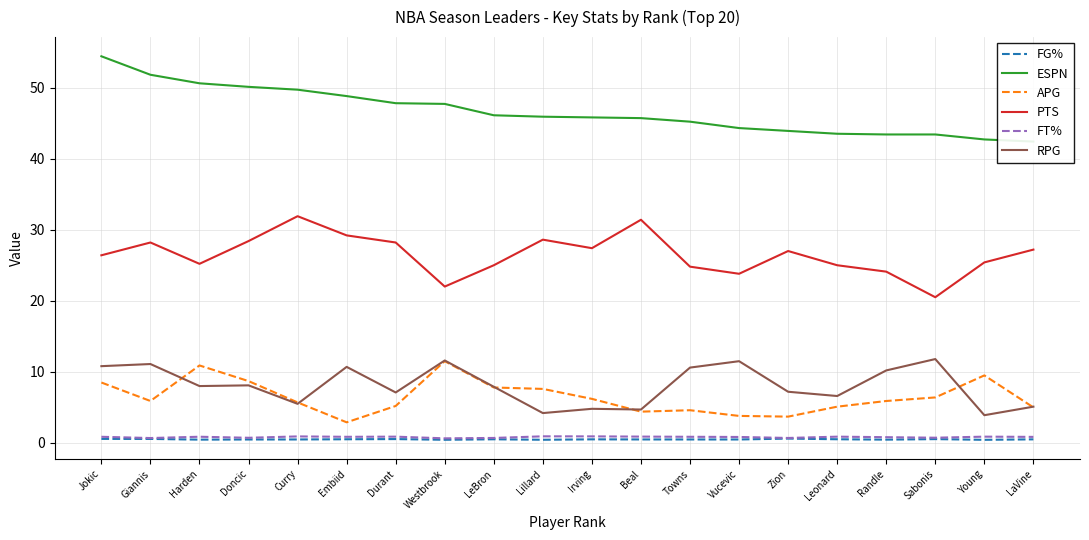

At which label is RPG closest to 7?

Durant